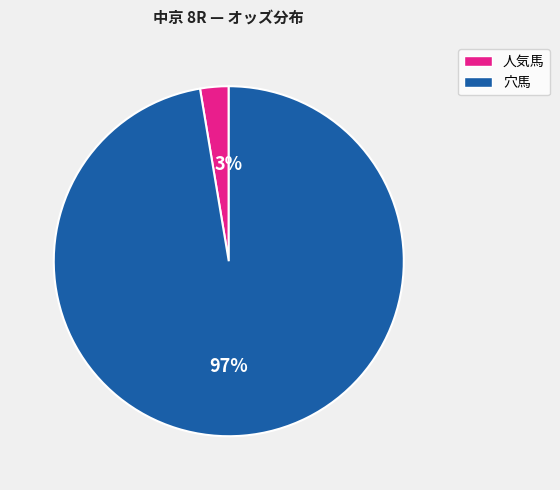

To the nearest percent, what is the combined percentage of 穴馬 and 人気馬?

100%